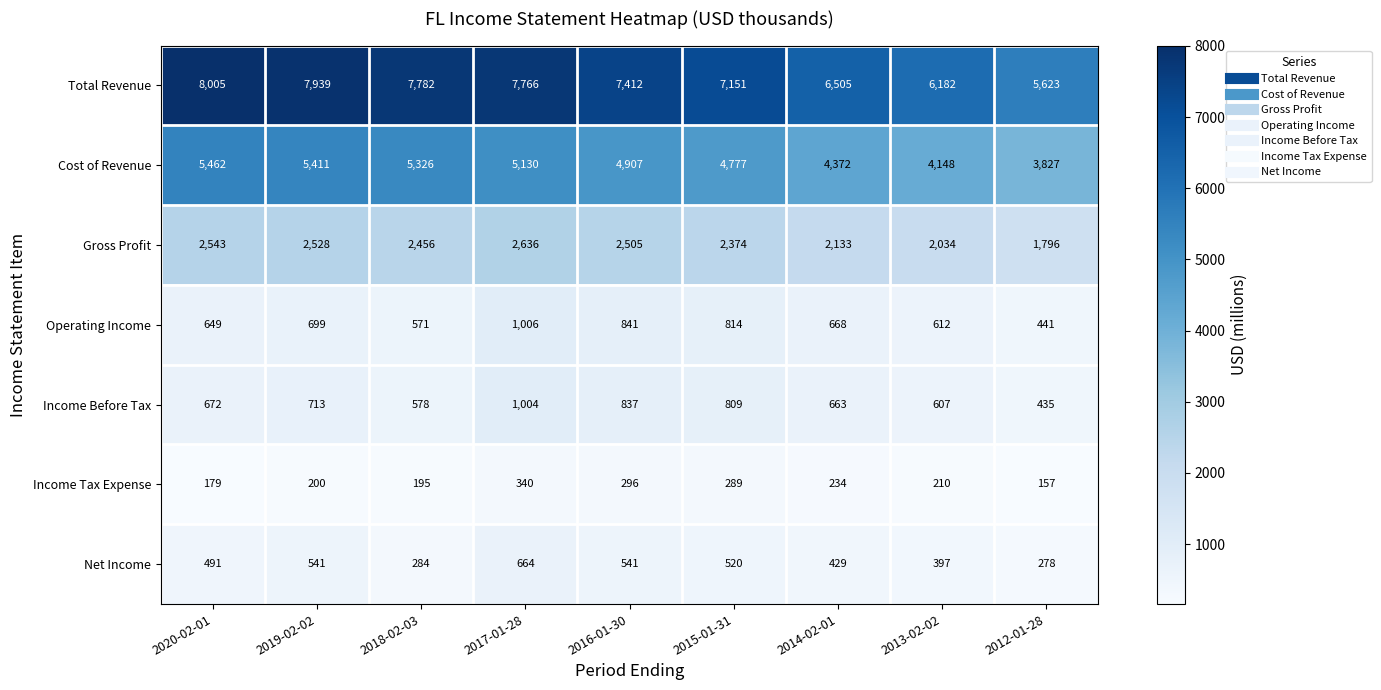

How many distinct data groups are displayed?

7